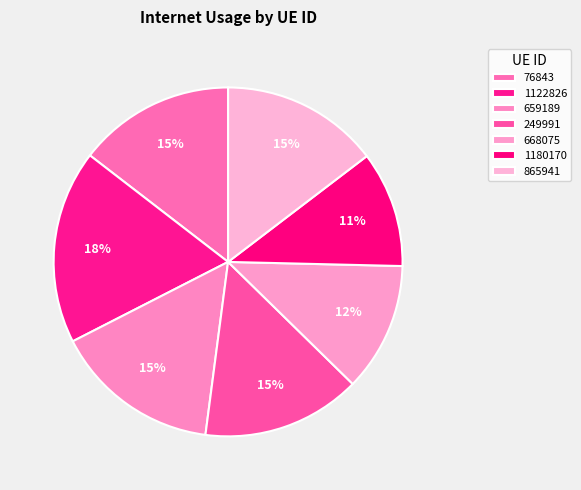

To the nearest percent, what is the average slice percentage?

14%